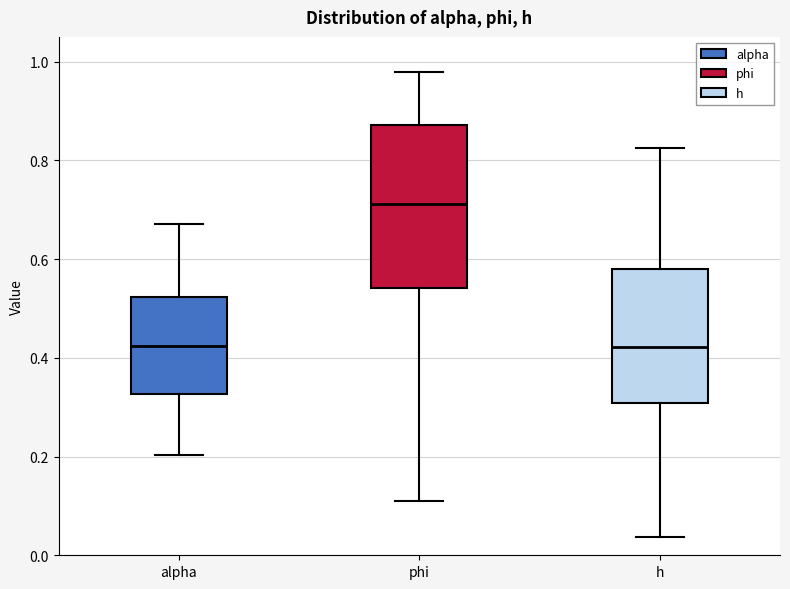

Comparing the boxes themselves (not the whiskers), which one is the tallest?

phi